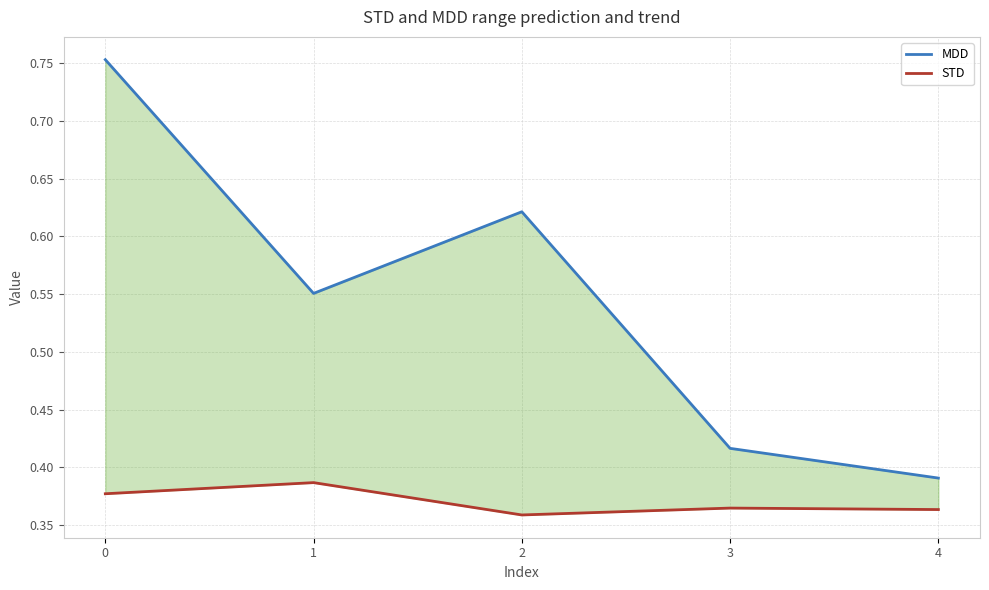

How many interior local peaks does the STD series have?

2